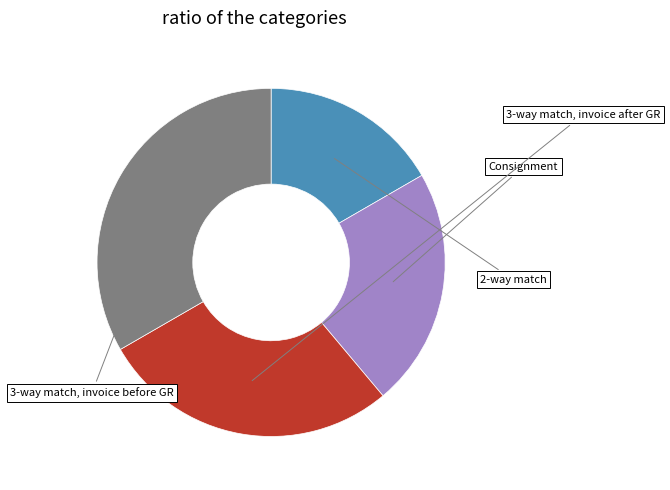

Is there a majority slice in this chart?

No